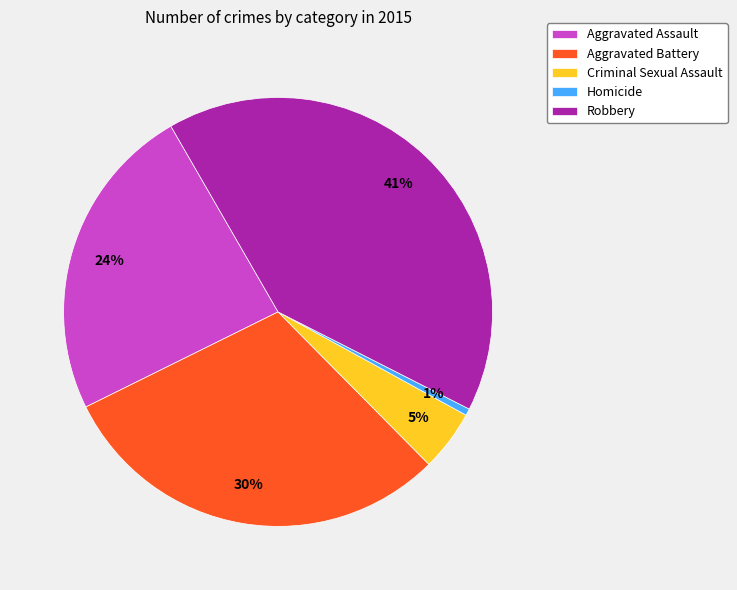

What is the smallest slice in the pie chart?

Homicide